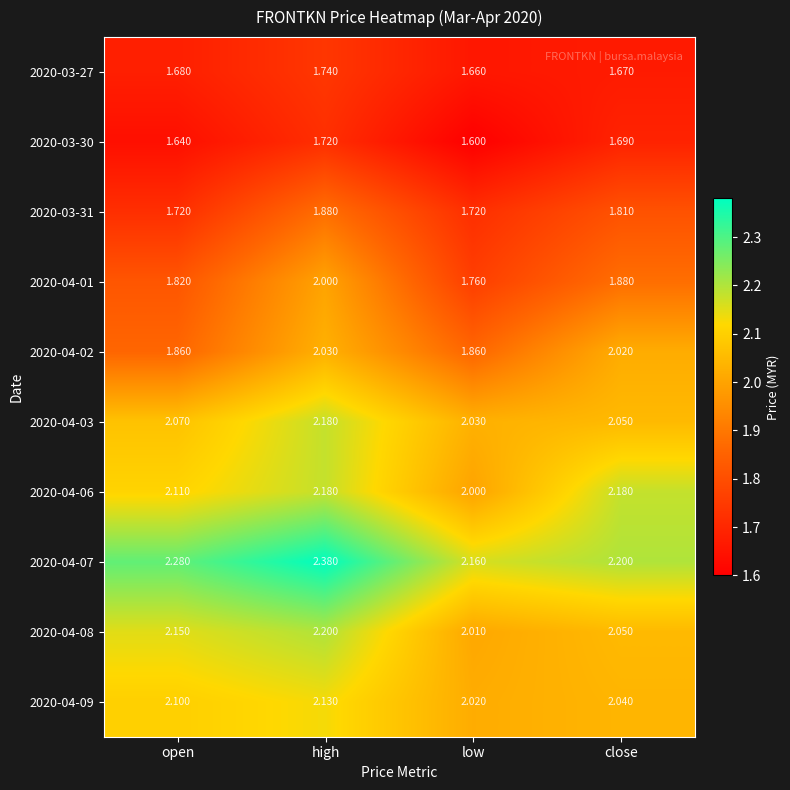

Which series changed the most between open and low?

2020-04-08